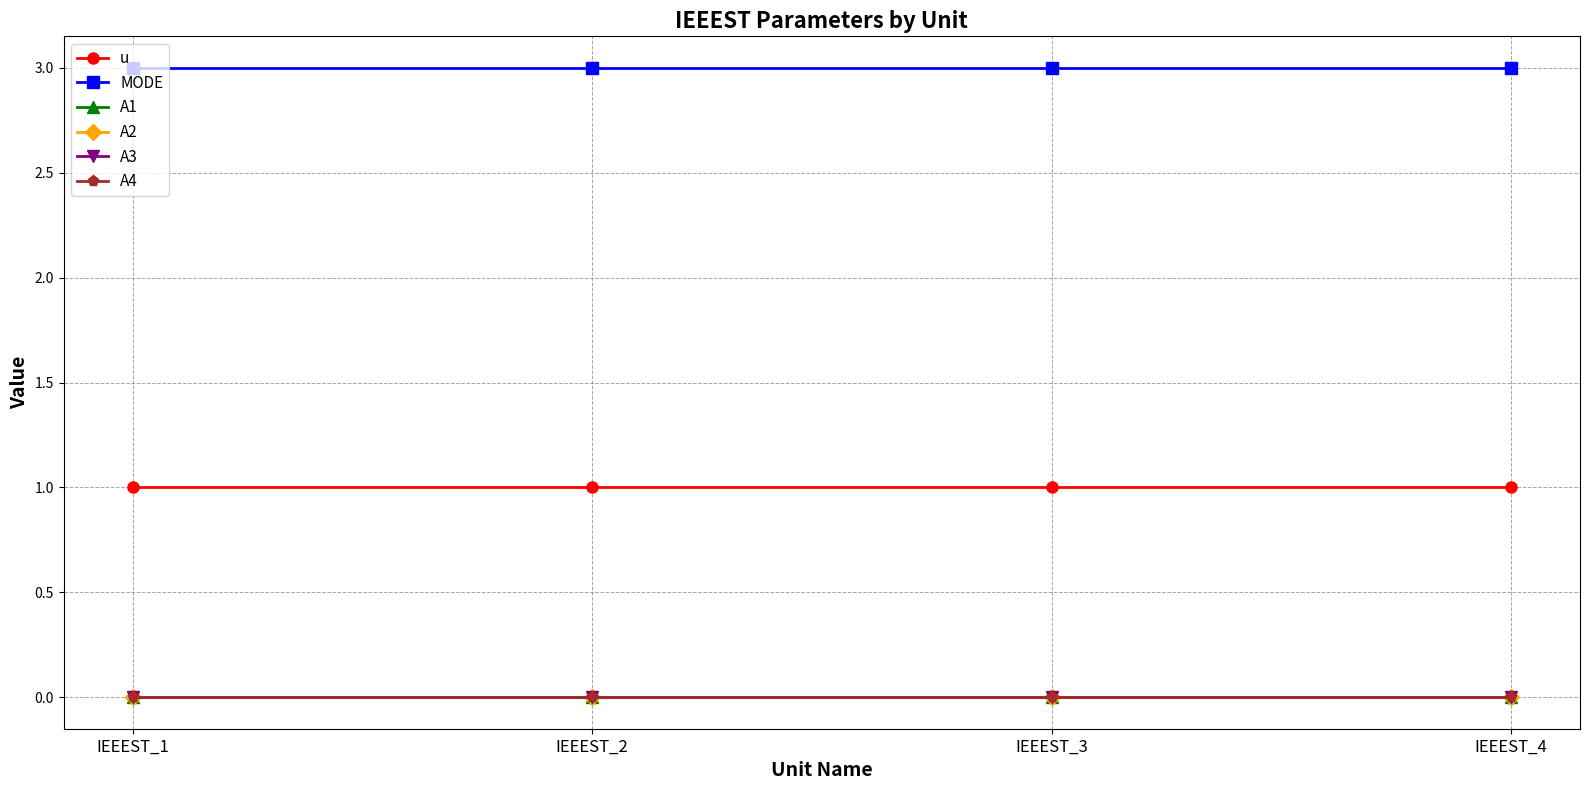

Which label corresponds to the largest value in the chart?

IEEEST_1